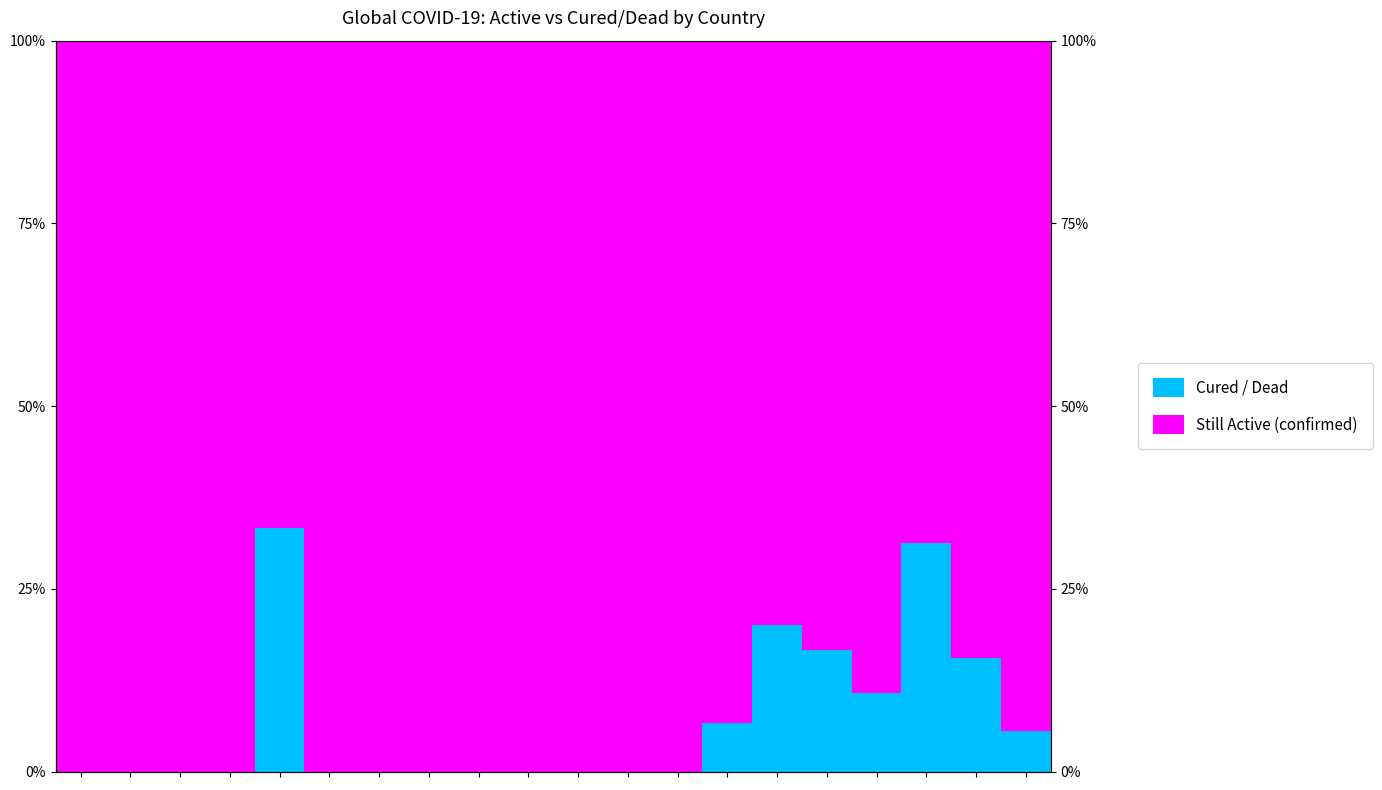

True or false: Cured / Dead has a value of -0.1 at 3.

False